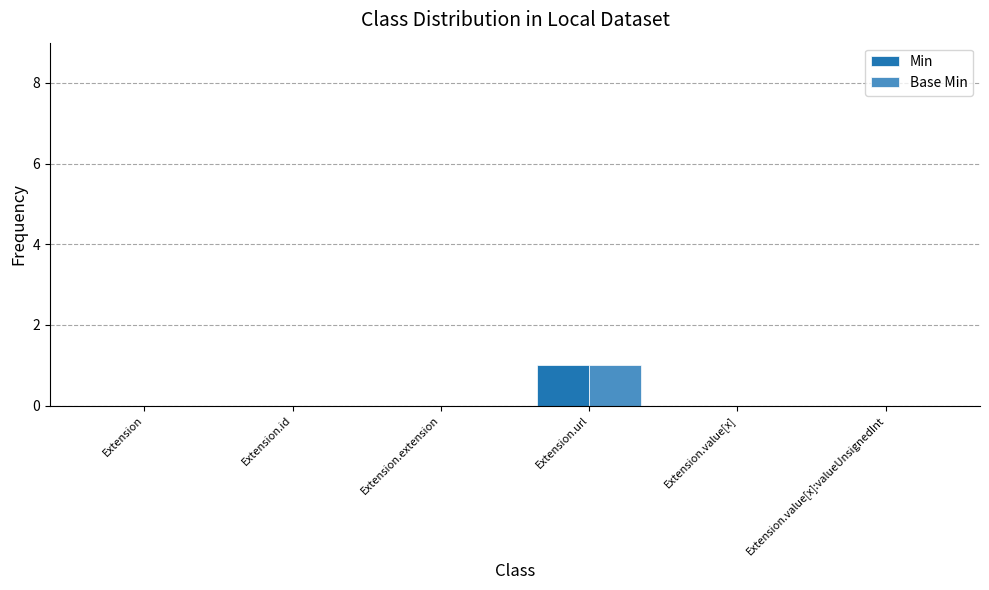

At which label does Min reach its peak?

Extension.url